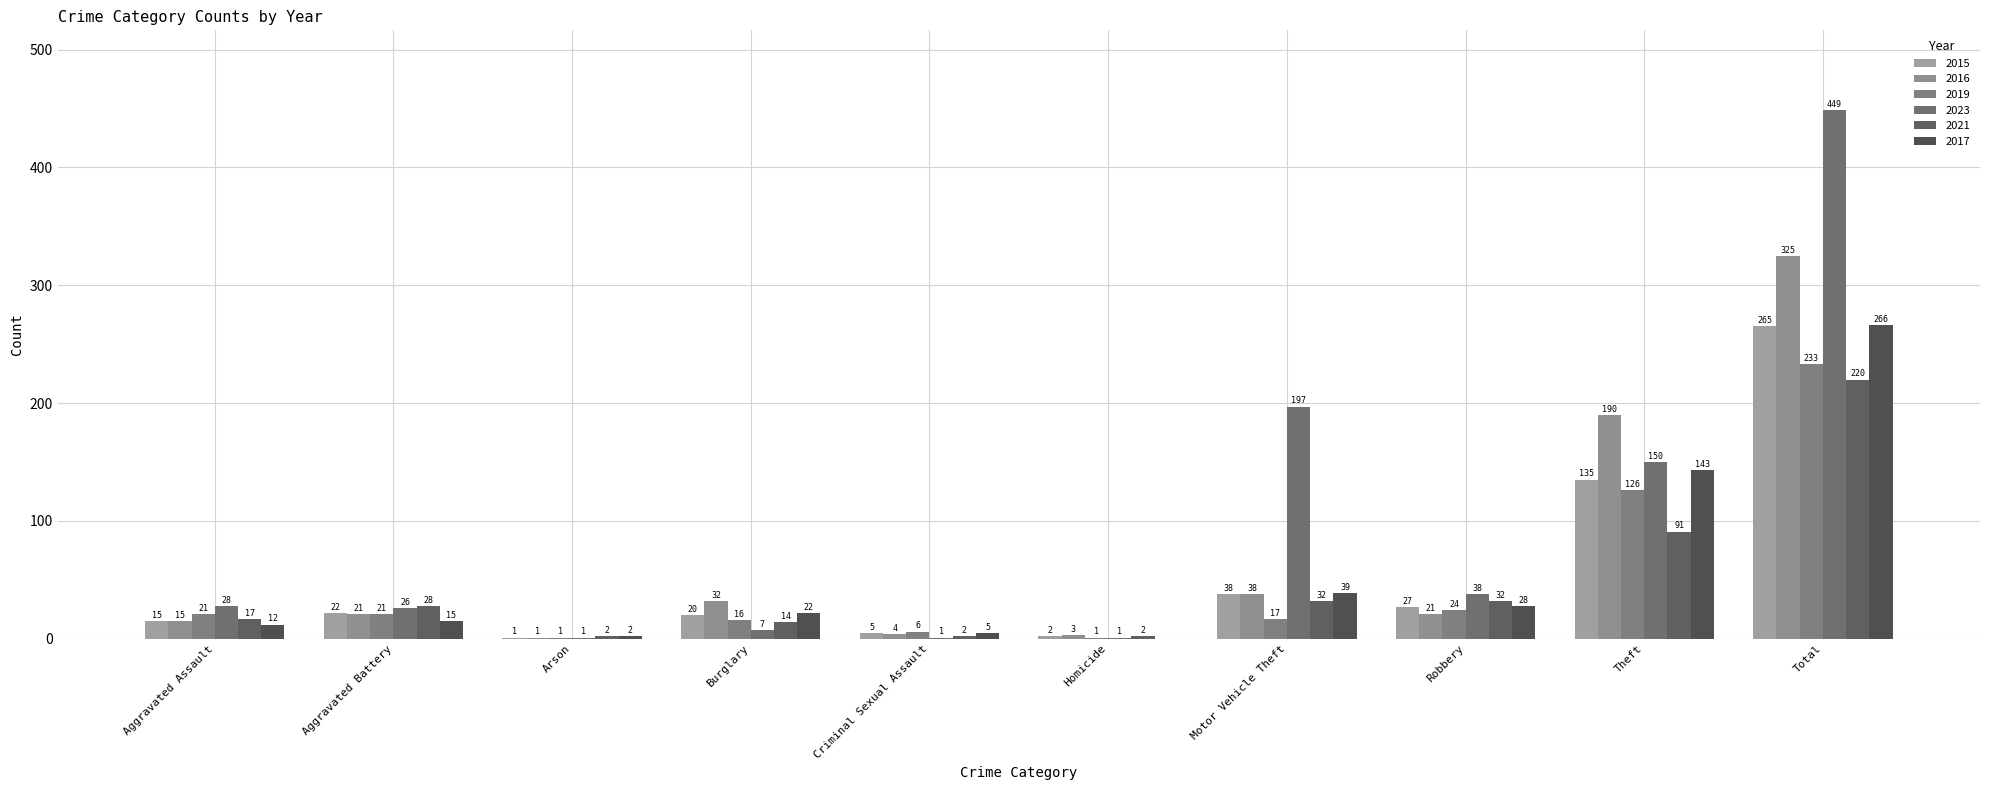

How many series are shown in this chart?

6